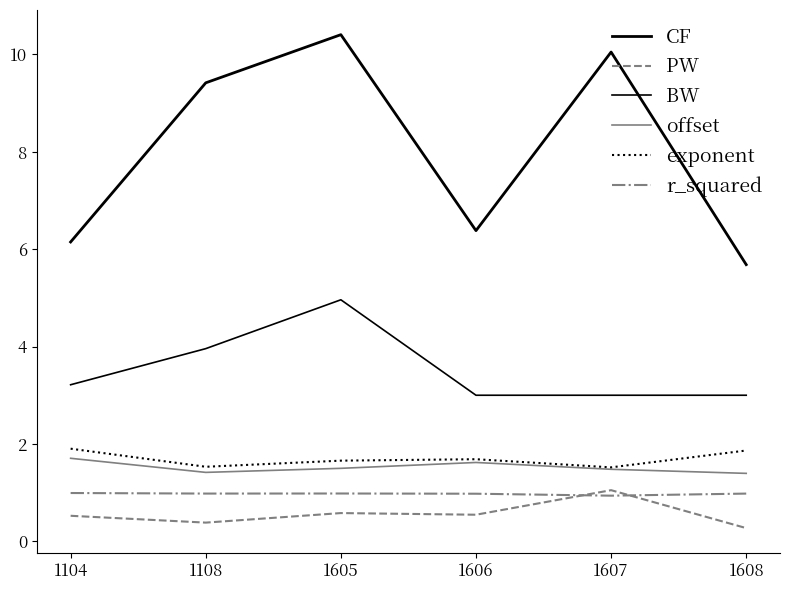

How many r_squared values are between 0 and 1?

6